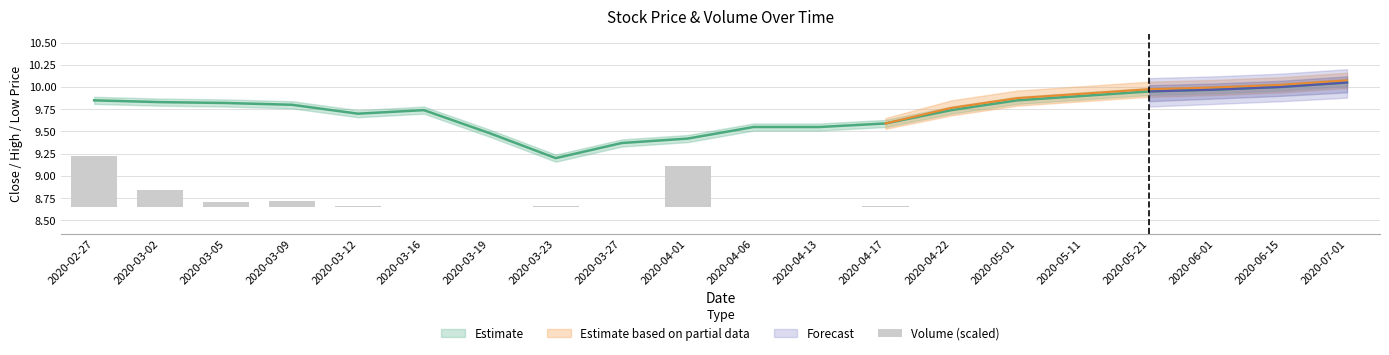

What is the difference between the values at 2020-04-01 and 2020-07-01?

0.5